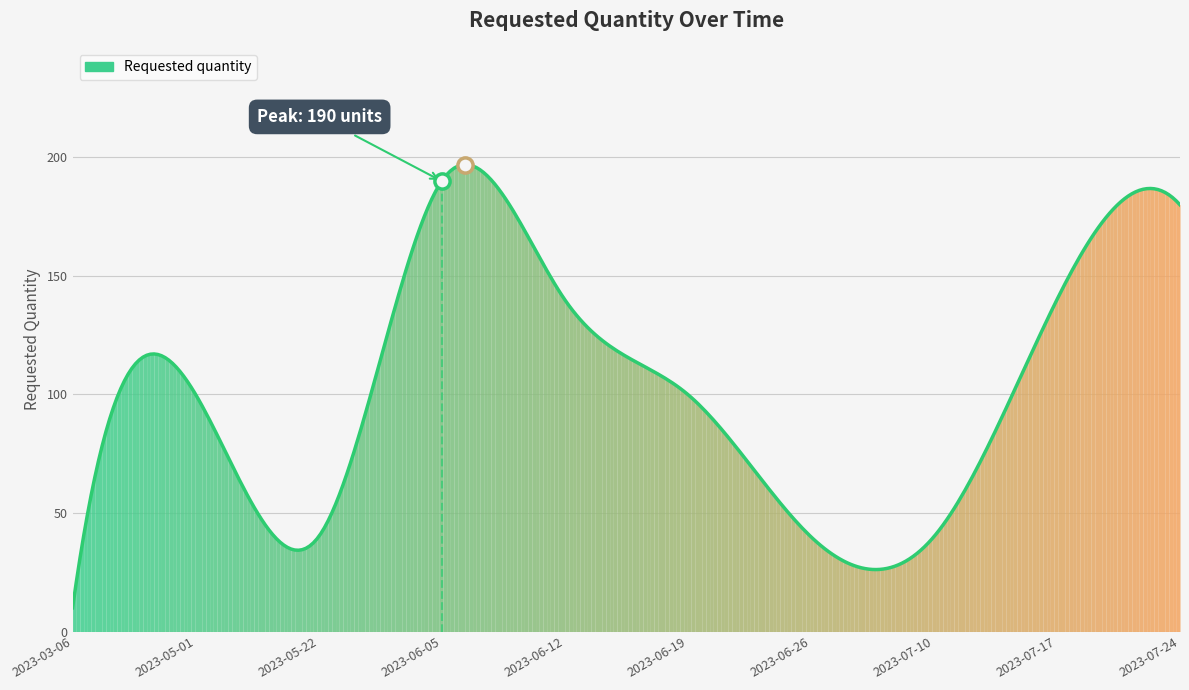

Which has a higher value, 2023-06-12 or 2023-07-24?

2023-07-24